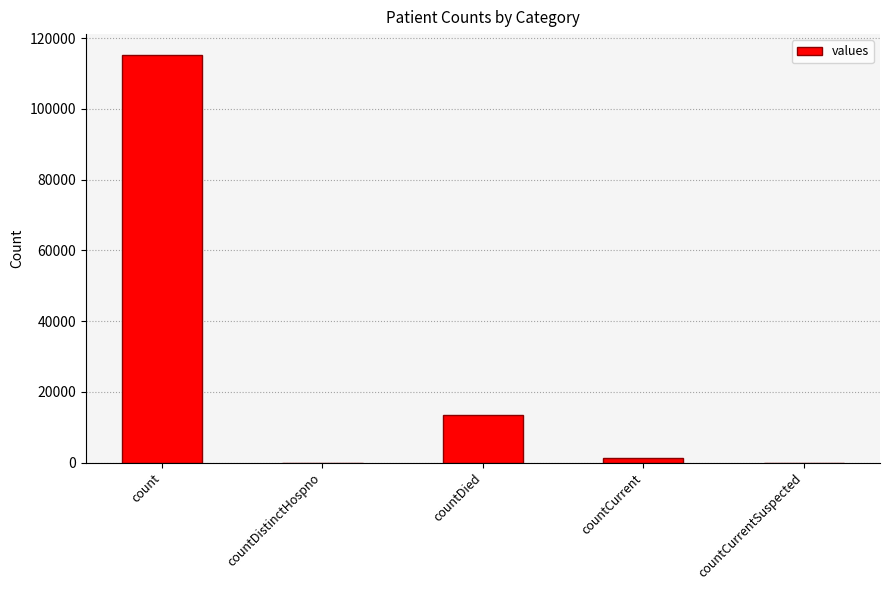

The value at countCurrentSuspected is 0. True or false?

True